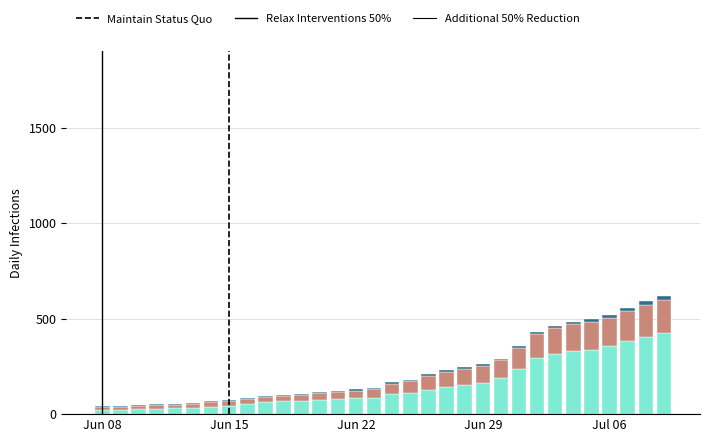

How many categories are shown in the chart?

32